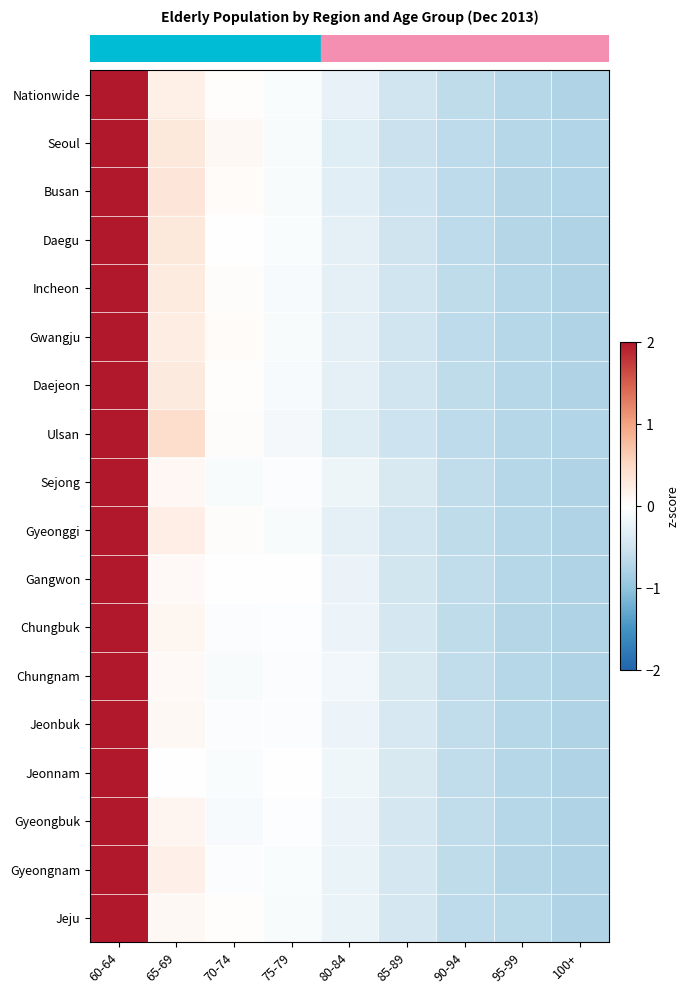

At which category is the sum across all series the highest?

60-64